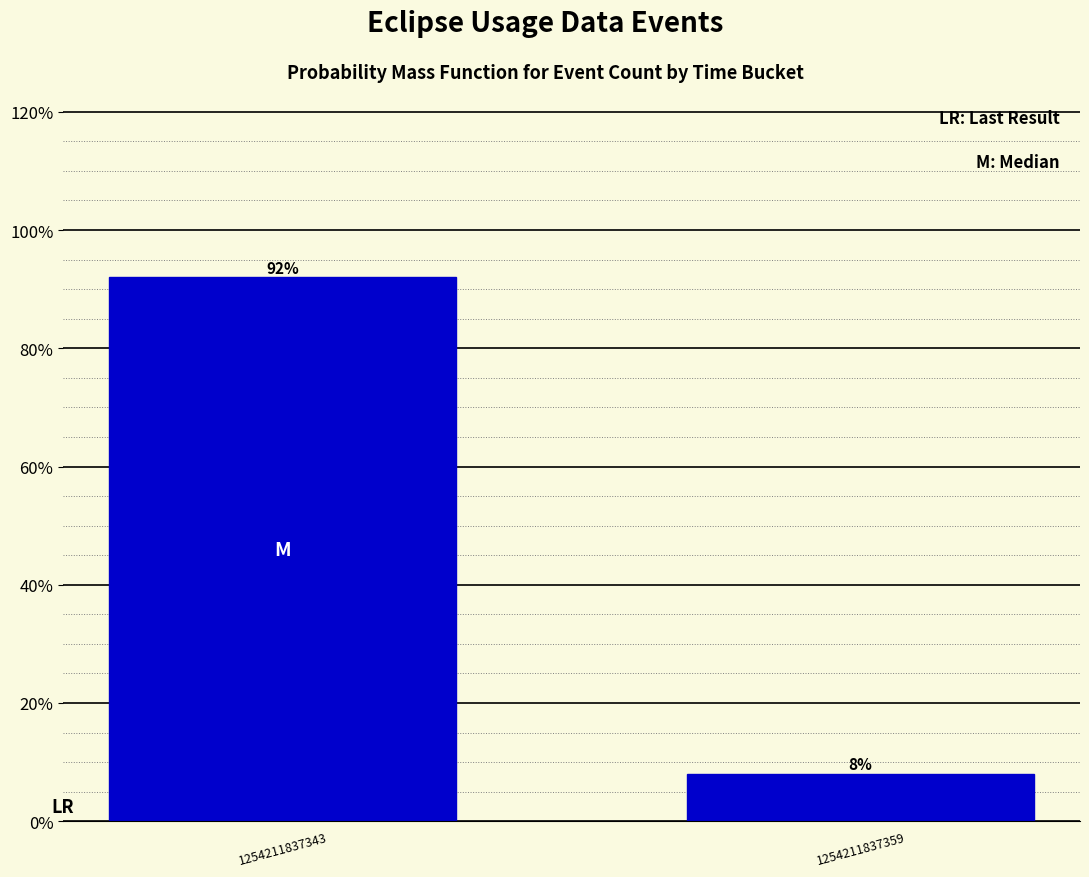

Reading right to left, transcribe all the data shown in this chart.

8	92